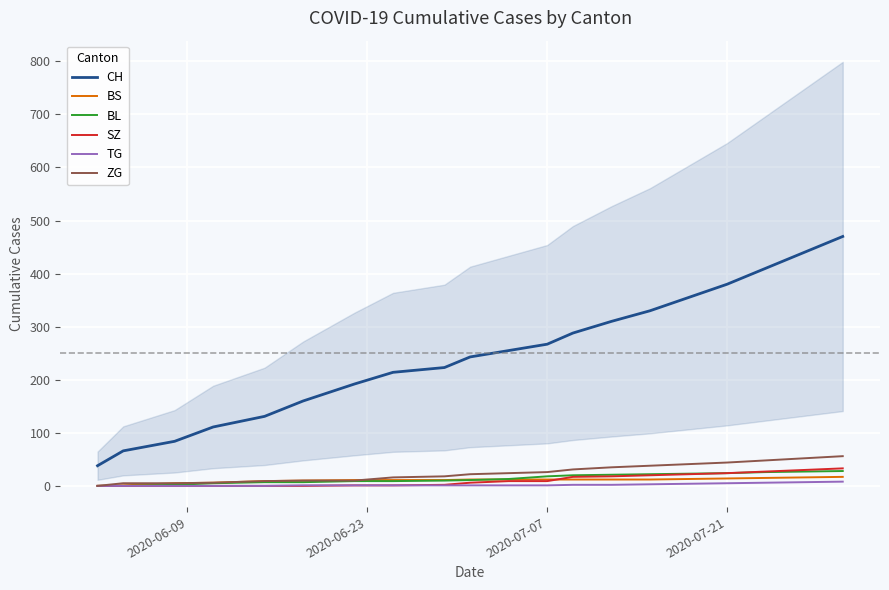

At how many categories does at least one series exceed 428?

2